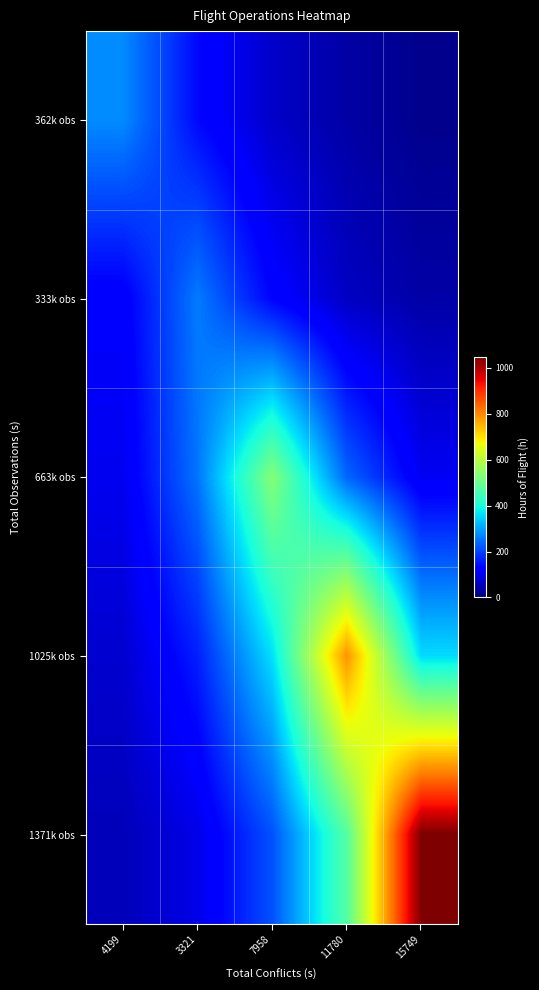

Which series has the widest spread of values?

1371k obs